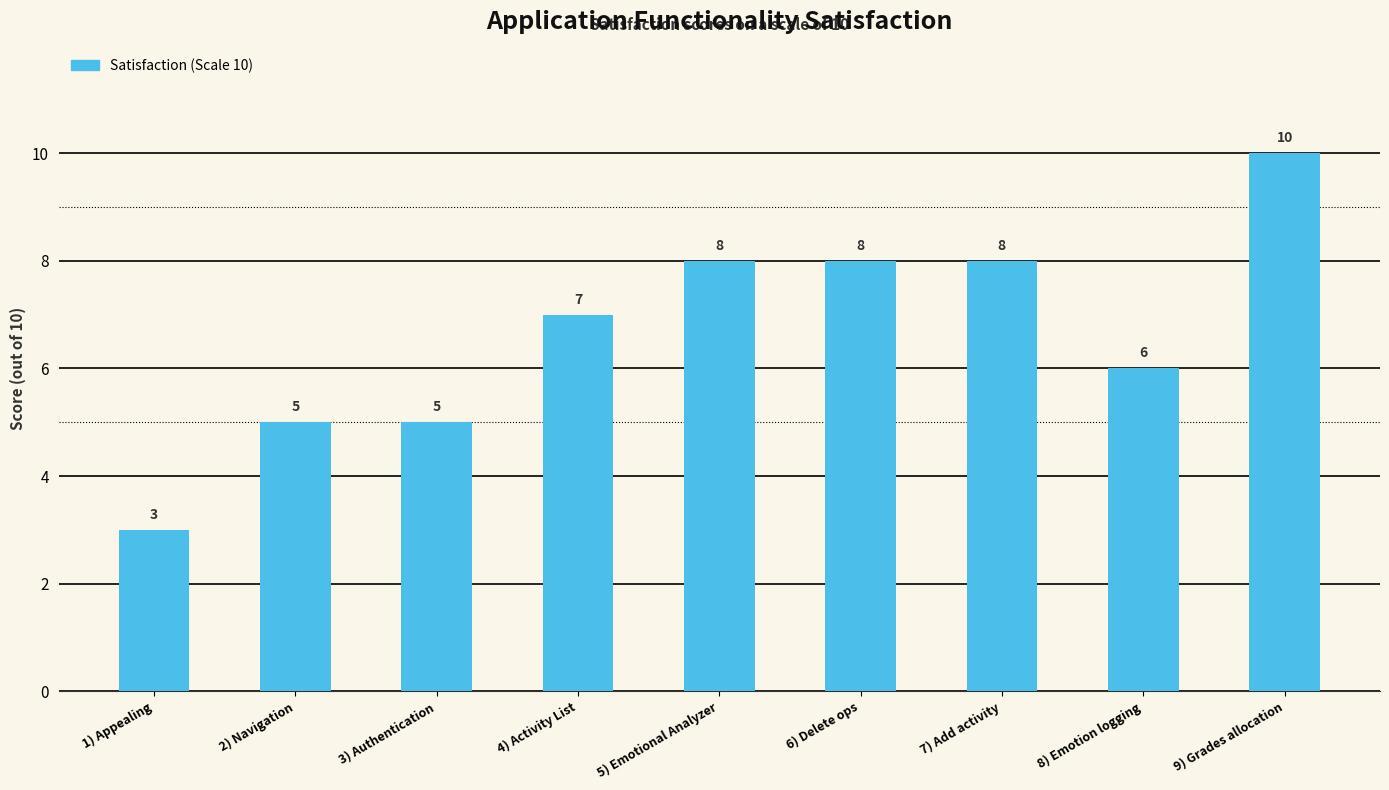

What is the ratio of the value at 9) Grades allocation to the value at 4) Activity List?

1.4